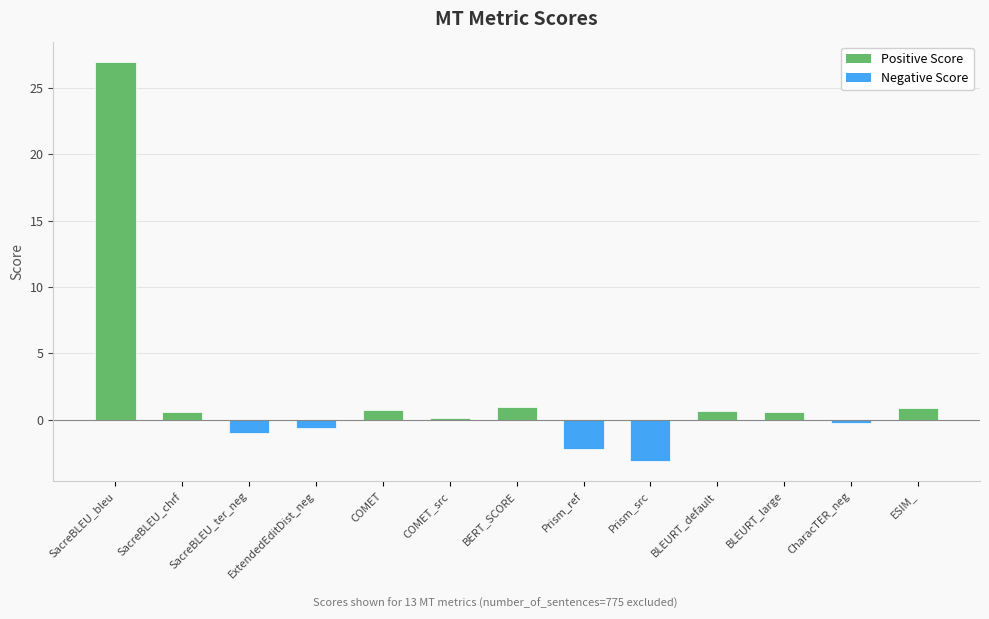

Which label corresponds to the smallest value in the chart?

Prism_src